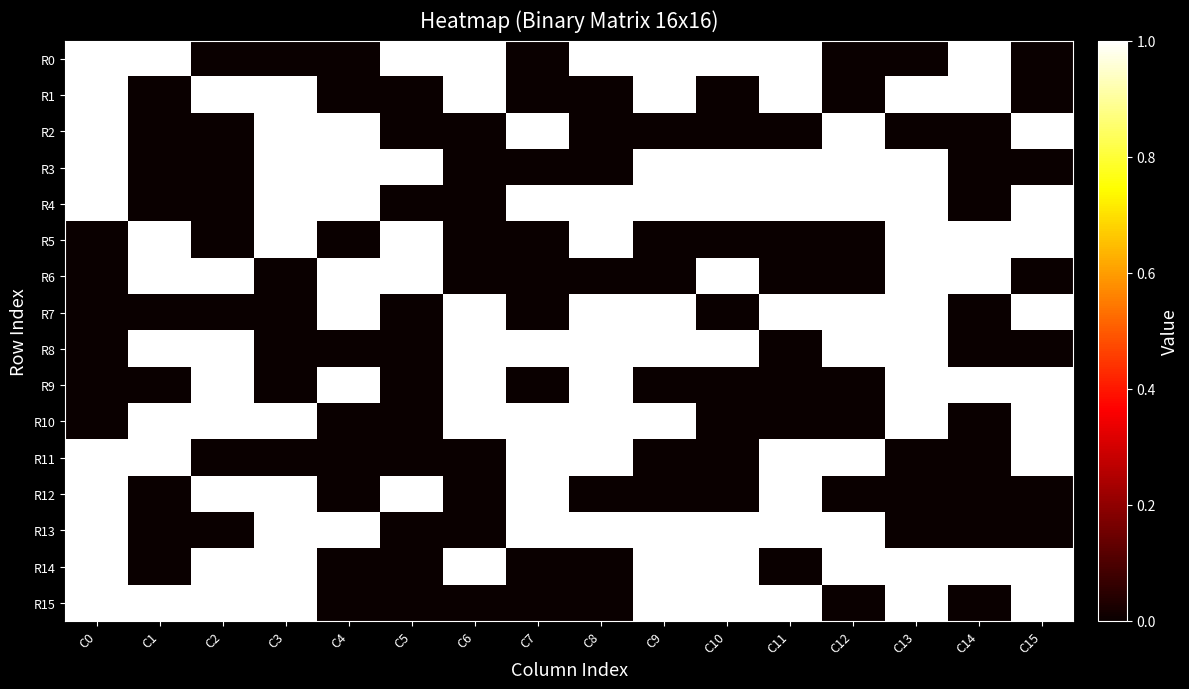

Reading left to right, transcribe all the data shown in this chart.

R0: C0=1	C1=1	C2=0	C3=0	C4=0	C5=1	C6=1	C7=0	C8=1	C9=1	C10=1	C11=1	C12=0	C13=0	C14=1	C15=0
R1: C0=1	C1=0	C2=1	C3=1	C4=0	C5=0	C6=1	C7=0	C8=0	C9=1	C10=0	C11=1	C12=0	C13=1	C14=1	C15=0
R2: C0=1	C1=0	C2=0	C3=1	C4=1	C5=0	C6=0	C7=1	C8=0	C9=0	C10=0	C11=0	C12=1	C13=0	C14=0	C15=1
R3: C0=1	C1=0	C2=0	C3=1	C4=1	C5=1	C6=0	C7=0	C8=0	C9=1	C10=1	C11=1	C12=1	C13=1	C14=0	C15=0
R4: C0=1	C1=0	C2=0	C3=1	C4=1	C5=0	C6=0	C7=1	C8=1	C9=1	C10=1	C11=1	C12=1	C13=1	C14=0	C15=1
R5: C0=0	C1=1	C2=0	C3=1	C4=0	C5=1	C6=0	C7=0	C8=1	C9=0	C10=0	C11=0	C12=0	C13=1	C14=1	C15=1
R6: C0=0	C1=1	C2=1	C3=0	C4=1	C5=1	C6=0	C7=0	C8=0	C9=0	C10=1	C11=0	C12=0	C13=1	C14=1	C15=0
R7: C0=0	C1=0	C2=0	C3=0	C4=1	C5=0	C6=1	C7=0	C8=1	C9=1	C10=0	C11=1	C12=1	C13=1	C14=0	C15=1
R8: C0=0	C1=1	C2=1	C3=0	C4=0	C5=0	C6=1	C7=1	C8=1	C9=1	C10=1	C11=0	C12=1	C13=1	C14=0	C15=0
R9: C0=0	C1=0	C2=1	C3=0	C4=1	C5=0	C6=1	C7=0	C8=1	C9=0	C10=0	C11=0	C12=0	C13=1	C14=1	C15=1
R10: C0=0	C1=1	C2=1	C3=1	C4=0	C5=0	C6=1	C7=1	C8=1	C9=1	C10=0	C11=0	C12=0	C13=1	C14=0	C15=1
R11: C0=1	C1=1	C2=0	C3=0	C4=0	C5=0	C6=0	C7=1	C8=1	C9=0	C10=0	C11=1	C12=1	C13=0	C14=0	C15=1
R12: C0=1	C1=0	C2=1	C3=1	C4=0	C5=1	C6=0	C7=1	C8=0	C9=0	C10=0	C11=1	C12=0	C13=0	C14=0	C15=0
R13: C0=1	C1=0	C2=0	C3=1	C4=1	C5=0	C6=0	C7=1	C8=1	C9=1	C10=1	C11=1	C12=1	C13=0	C14=0	C15=0
R14: C0=1	C1=0	C2=1	C3=1	C4=0	C5=0	C6=1	C7=0	C8=0	C9=1	C10=1	C11=0	C12=1	C13=1	C14=1	C15=1
R15: C0=1	C1=1	C2=1	C3=1	C4=0	C5=0	C6=0	C7=0	C8=0	C9=1	C10=1	C11=1	C12=0	C13=1	C14=0	C15=1